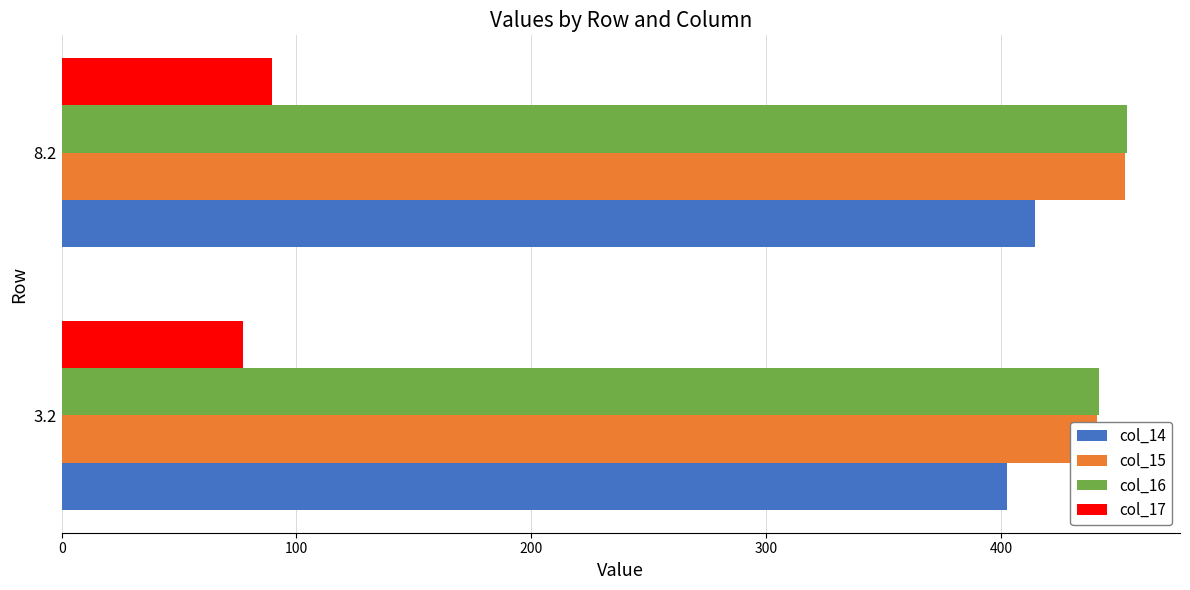

At how many categories does at least one series exceed 103?

2